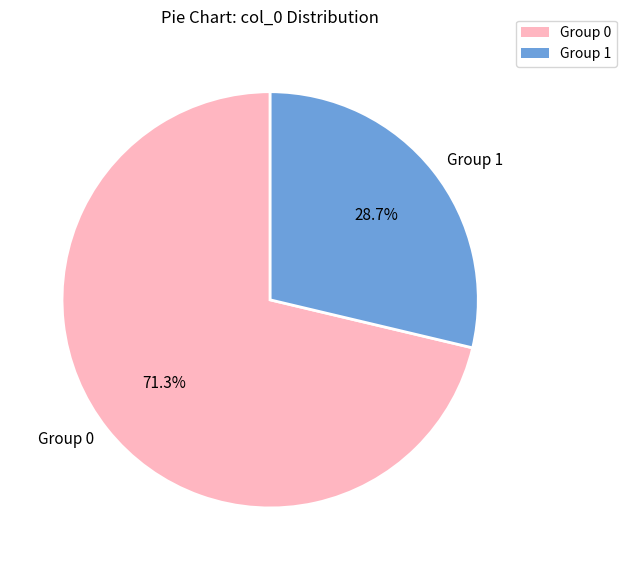

What percentage do Group 1 and Group 0 together represent?

100.0%